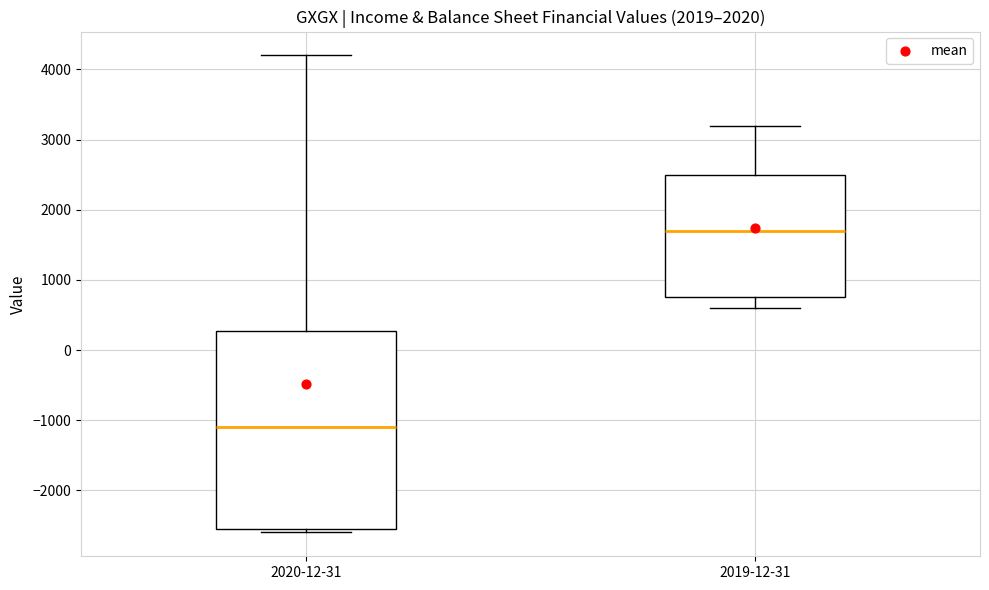

Where is the upper edge of the box for 2020-12-31 on the y-axis? The values are not printed on the chart, so give them approximately, as read against the axis.

300